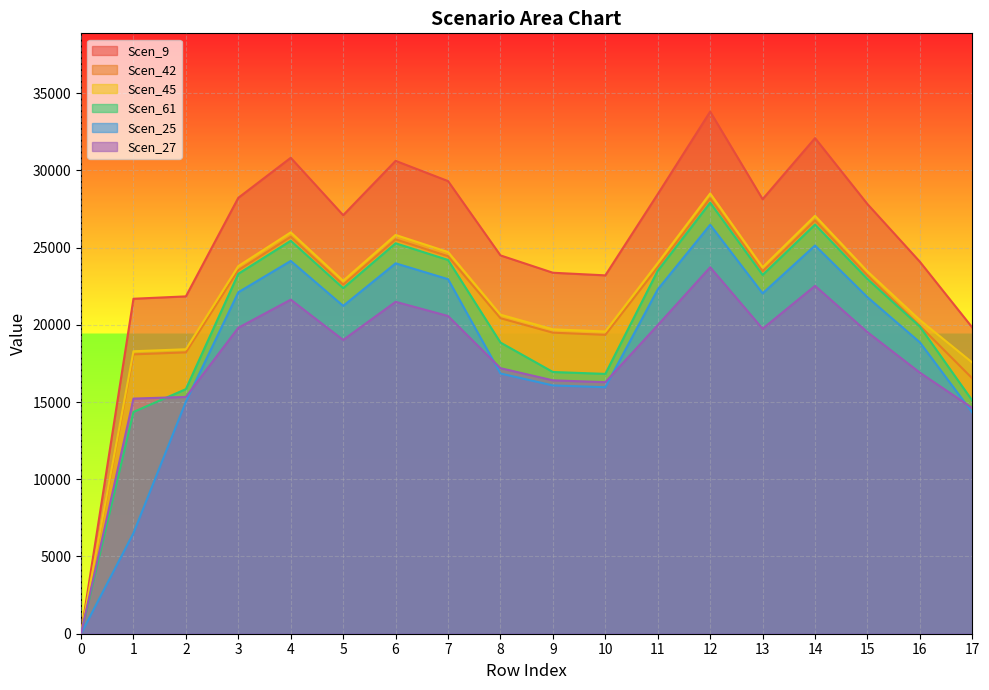

Rank the series at 6 from highest to lowest value.

Scen_9, Scen_45, Scen_42, Scen_61, Scen_25, Scen_27